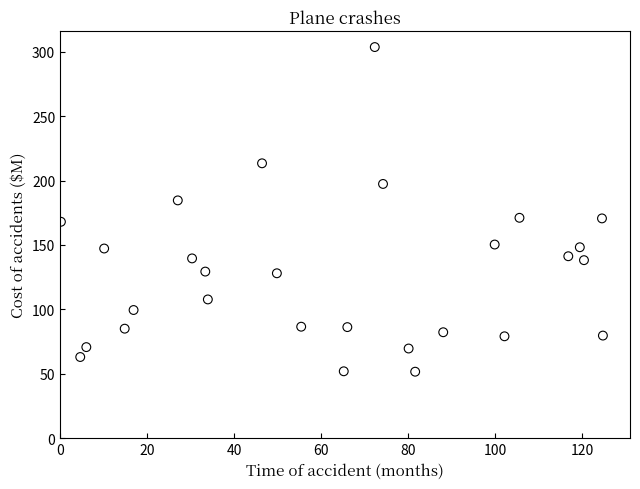

What is the range of X values (max minus min)?

124.5